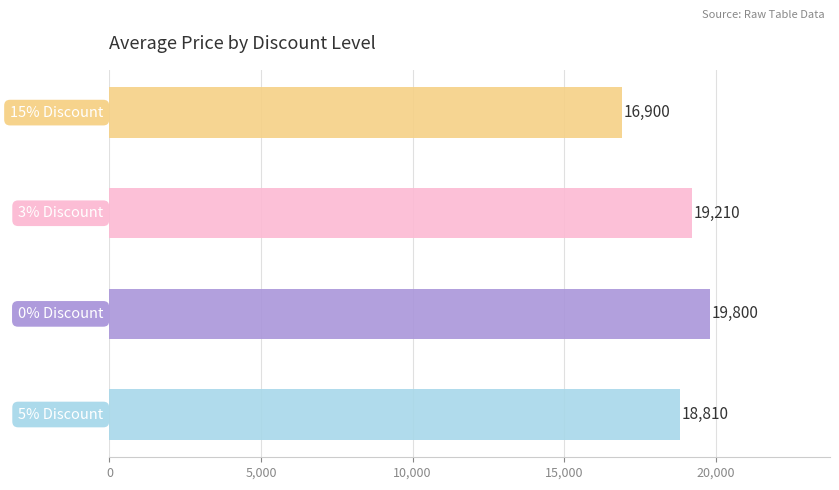

What is the minimum value shown in the chart?

16900